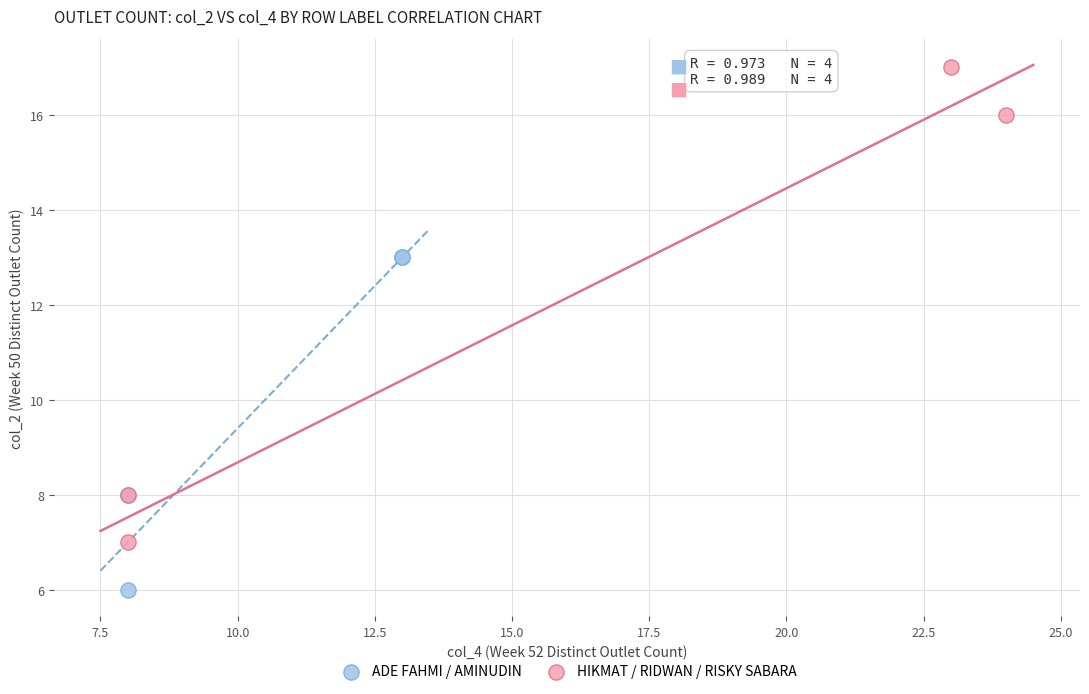

Which series has the widest spread of Y values?

HIKMAT / RIDWAN / RISKY SABARA